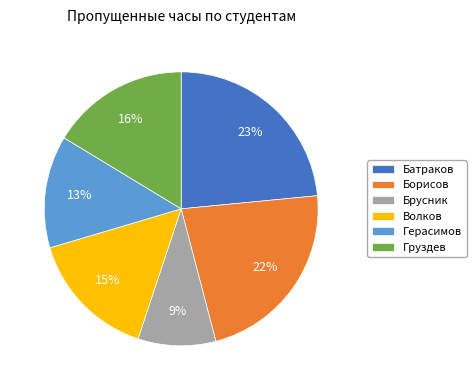

What percentage is the Борисов slice, to the nearest percent?

22%